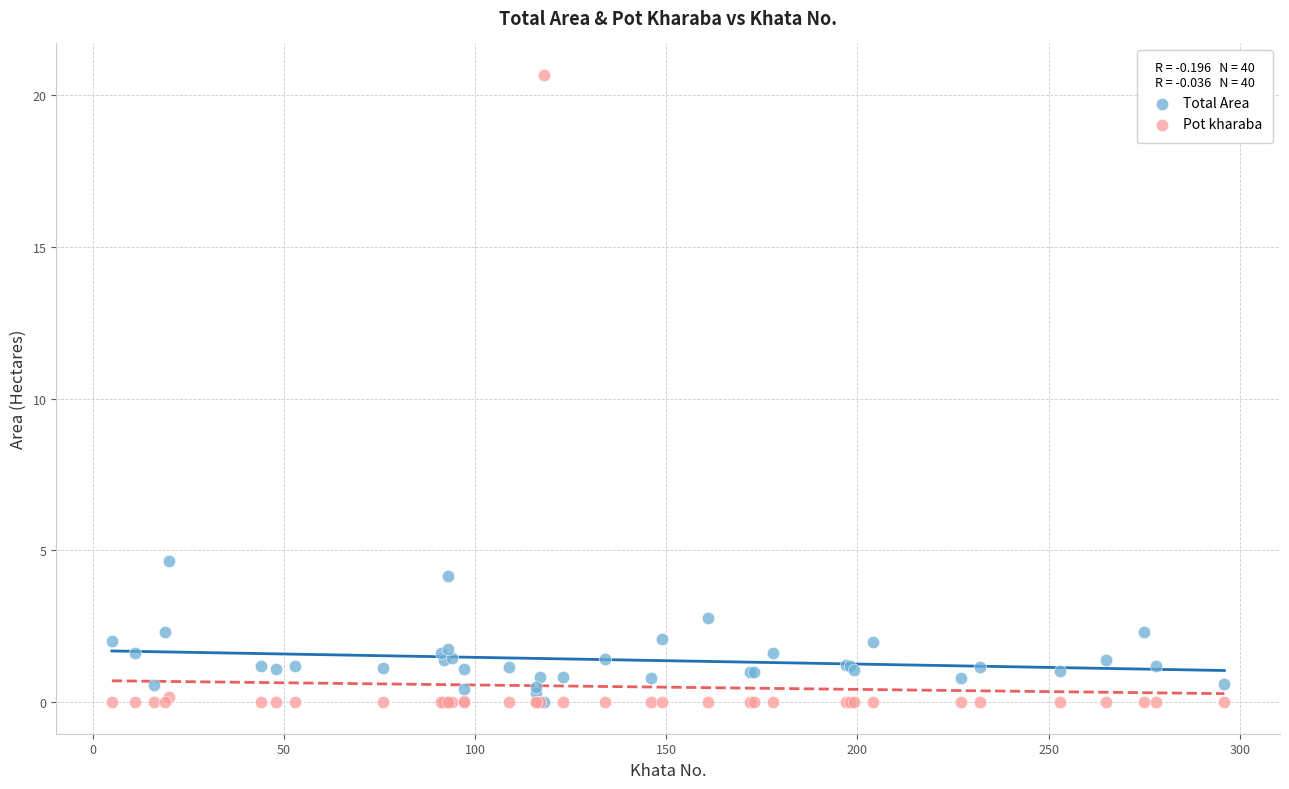

What are all the series names shown in the legend?

Total Area, Pot kharaba